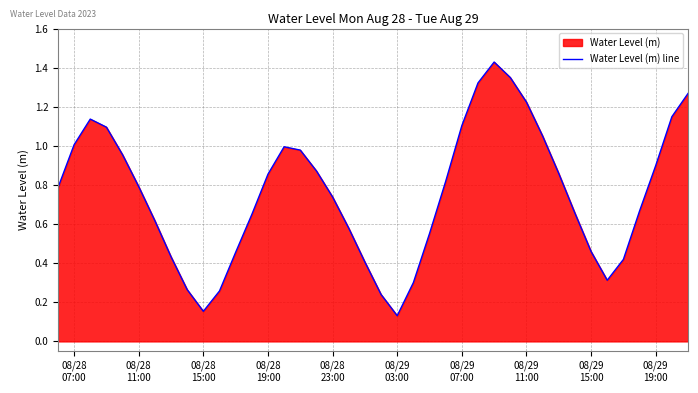

How many lines are shown in the chart?

1